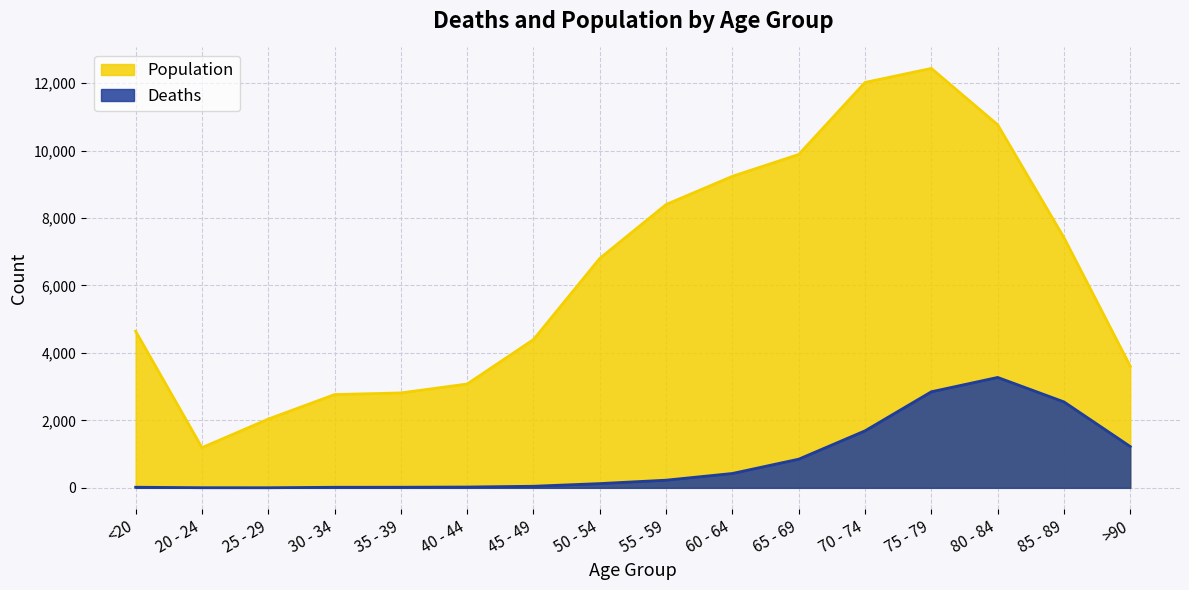

List the series in order of their peak value, highest first.

Population, Deaths